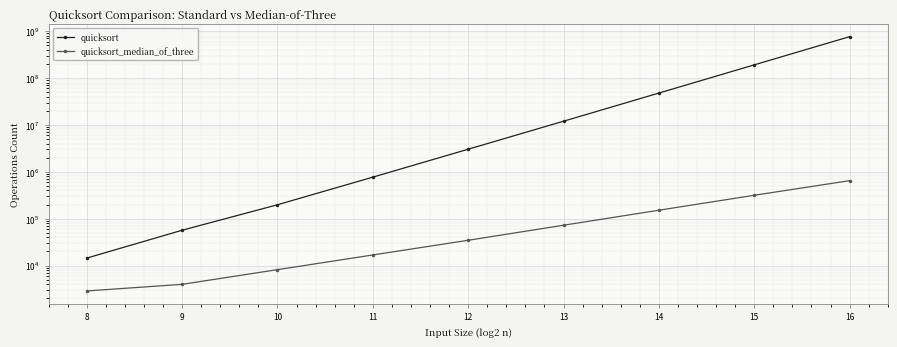

What value does the quicksort_median_of_three series have at 9, to the nearest 10?

3970